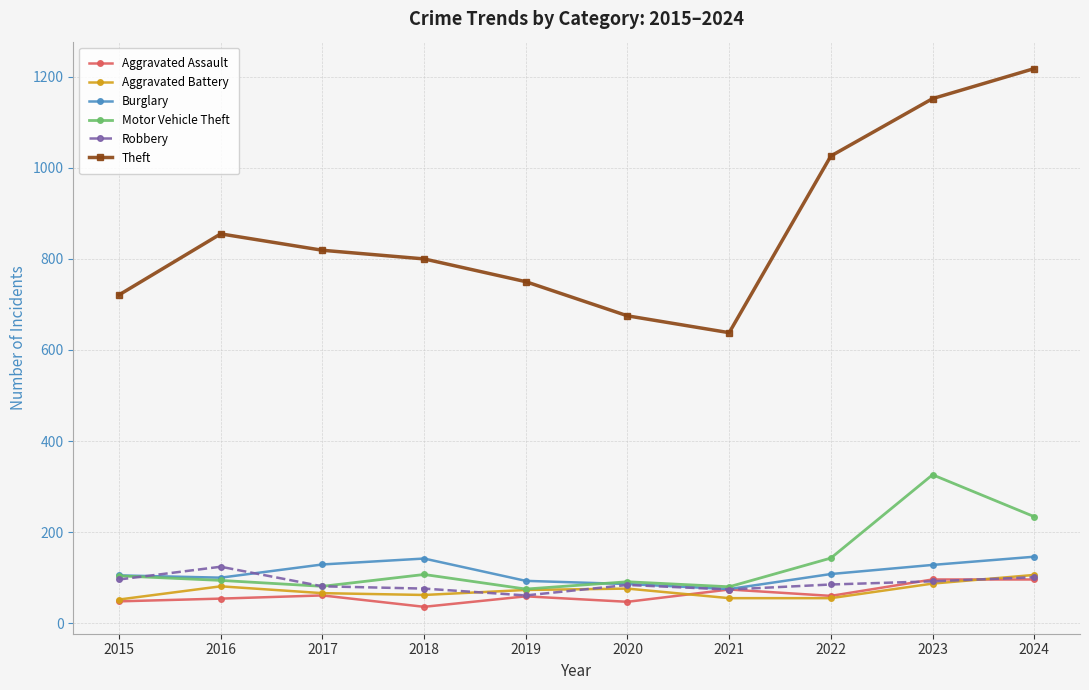

Which label corresponds to the largest value in the chart?

2024